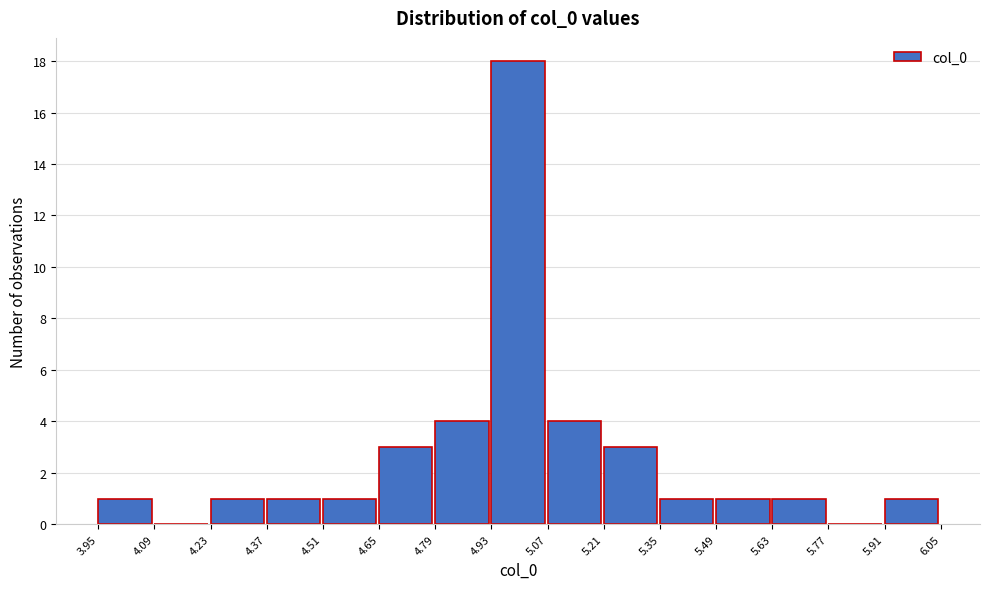

Which range on the x-axis has the tallest bar?

4.93 to 5.07